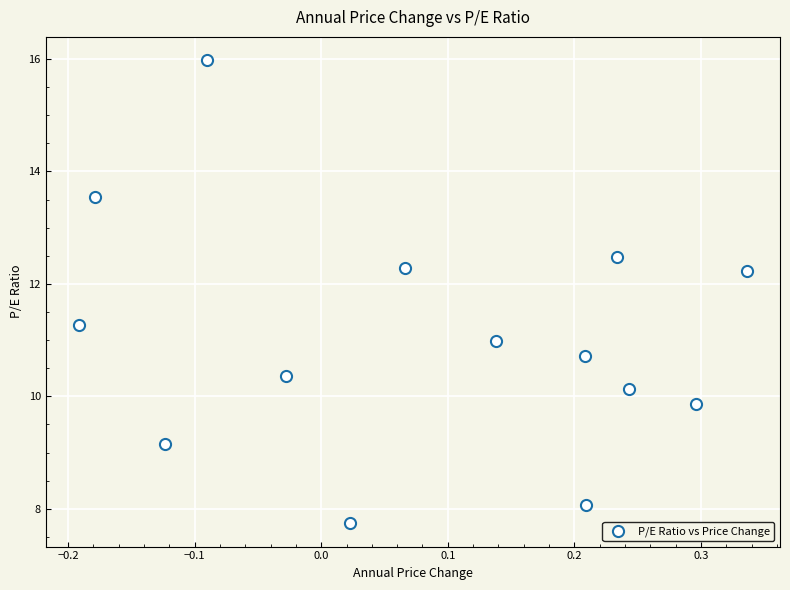

What is the range of Y values (max minus min)?

8.2